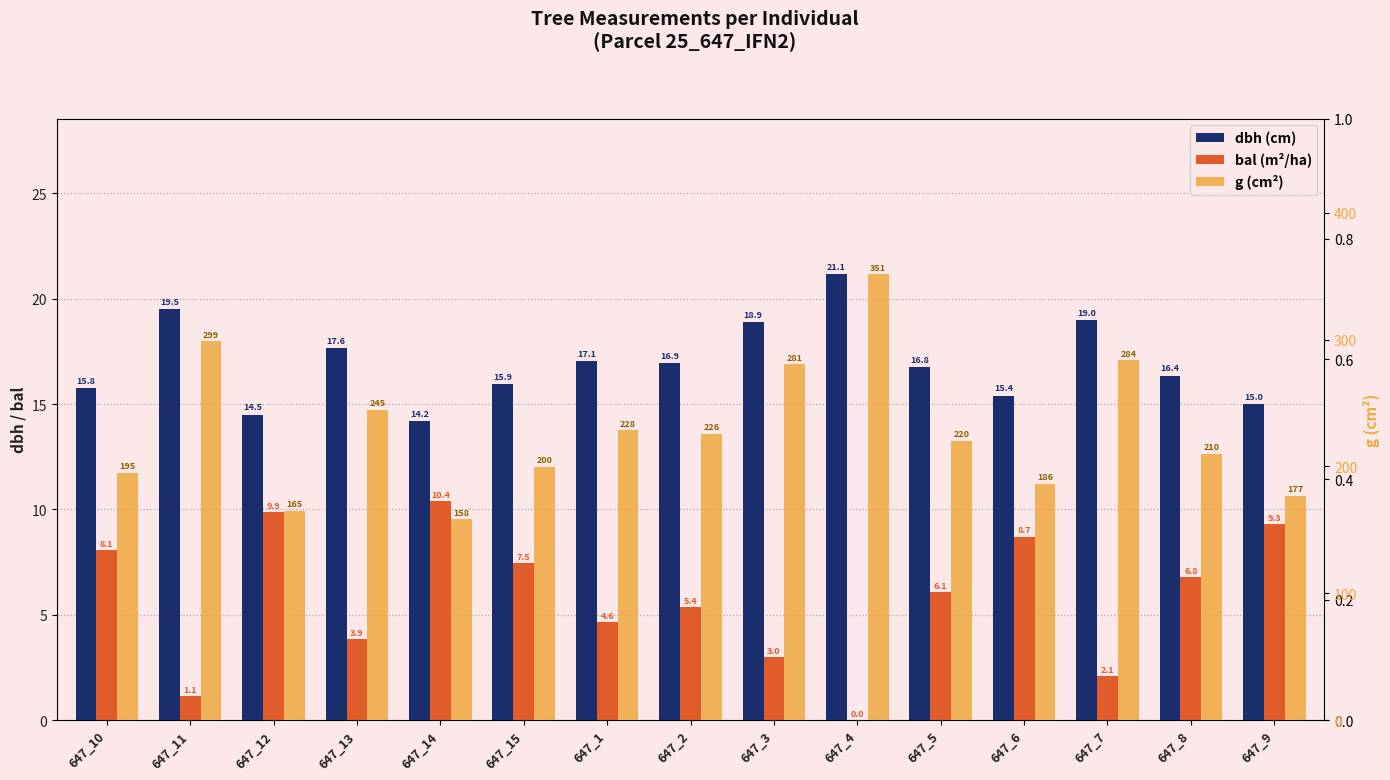

Reading left to right, transcribe all the data shown in this chart.

dbh: 647_10=15.8	647_11=19.5	647_12=14.5	647_13=17.6	647_14=14.2	647_15=15.9	647_1=17.1	647_2=16.9	647_3=18.9	647_4=21.1	647_5=16.8	647_6=15.4	647_7=19.0	647_8=16.4	647_9=15.0
bal: 647_10=8.1	647_11=1.1	647_12=9.9	647_13=3.9	647_14=10.4	647_15=7.5	647_1=4.6	647_2=5.4	647_3=3.0	647_4=0.0	647_5=6.1	647_6=8.7	647_7=2.1	647_8=6.8	647_9=9.3
g: 647_10=194.8	647_11=298.6	647_12=165.1	647_13=244.7	647_14=158.4	647_15=199.8	647_1=228.3	647_2=225.7	647_3=280.6	647_4=351.3	647_5=220.3	647_6=186.3	647_7=283.5	647_8=209.9	647_9=176.7